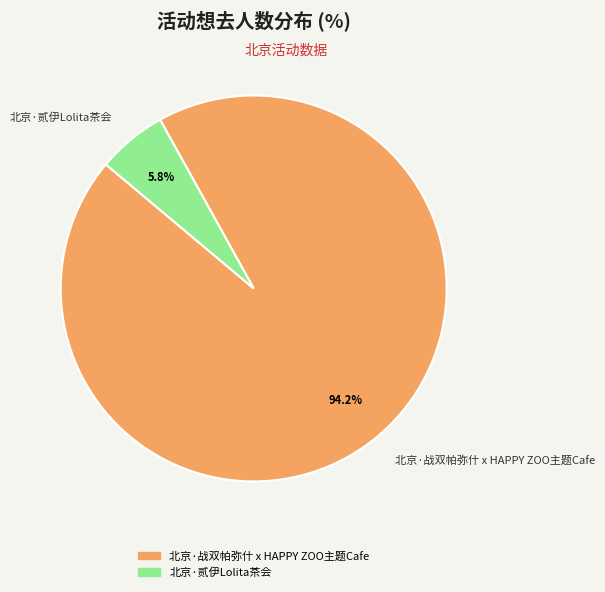

What is the largest slice in the pie chart?

北京·战双帕弥什 x HAPPY ZOO主题Cafe